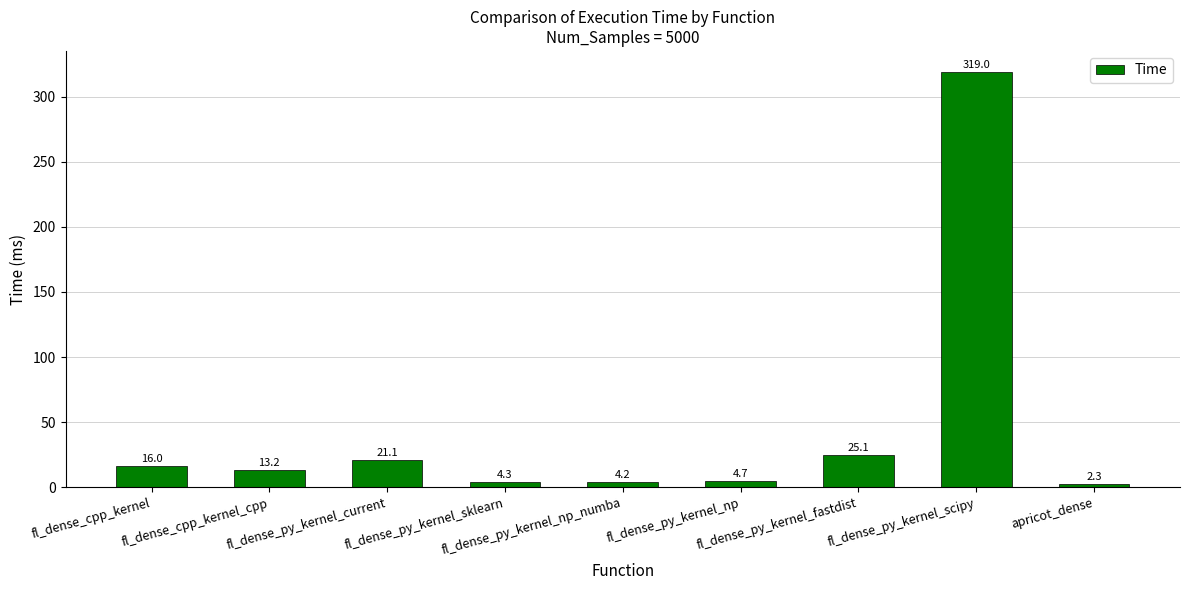

What is the value of the 4th bar from the left?

4.3